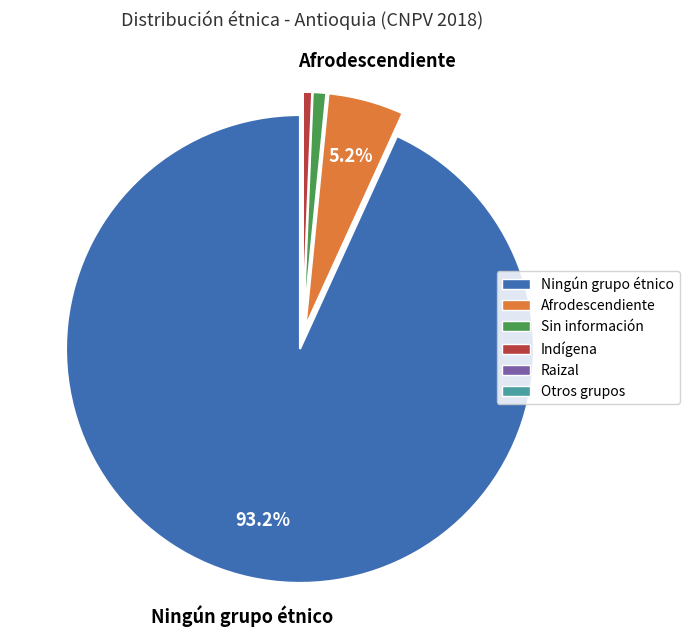

Is there any slice that represents more than half of the pie?

Yes